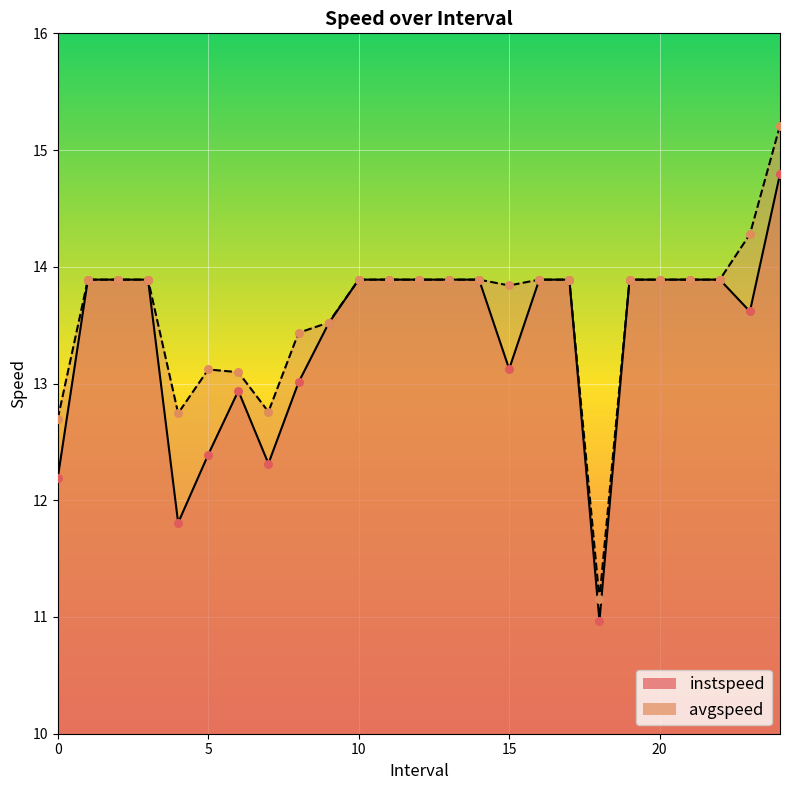

At how many categories does at least one series exceed 11?

25